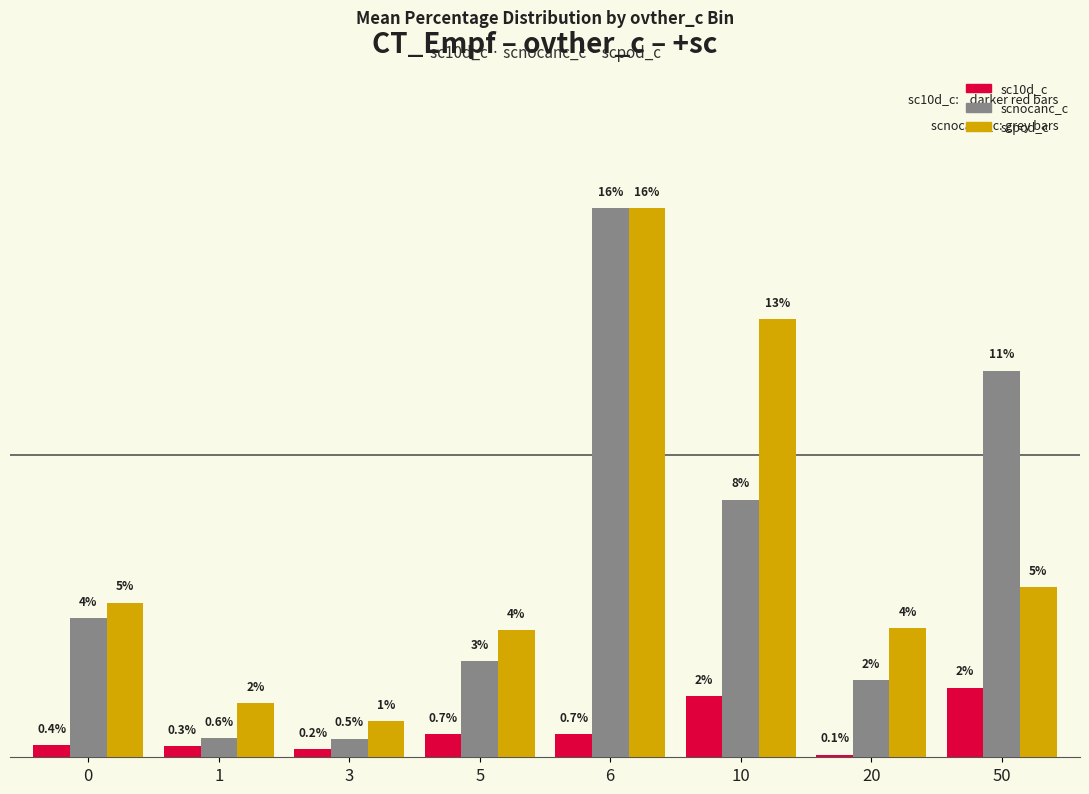

Between 1 and 3, which series saw the biggest shift?

scpod_c